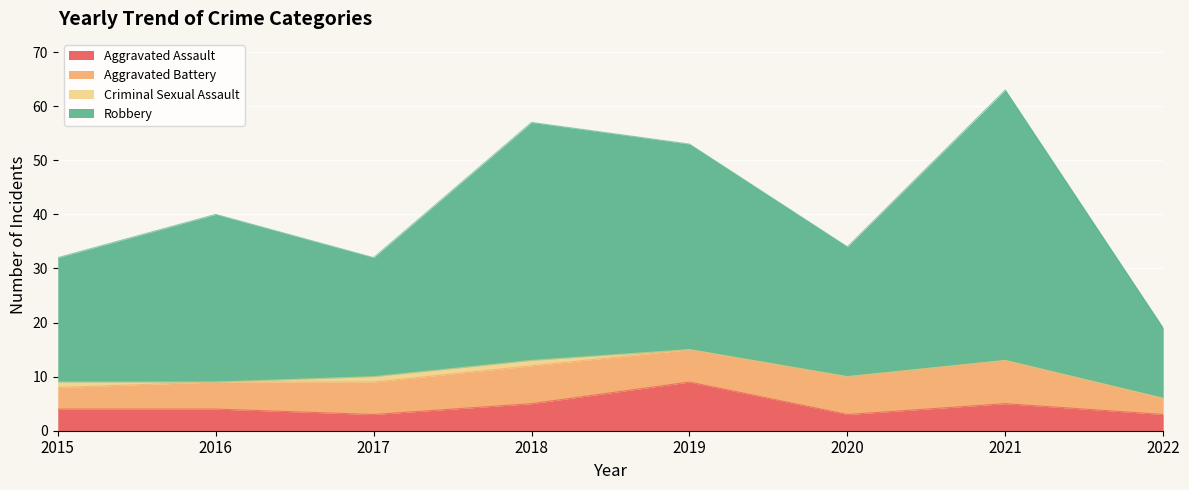

True or false: Aggravated Assault and Robbery cross at least once.

False